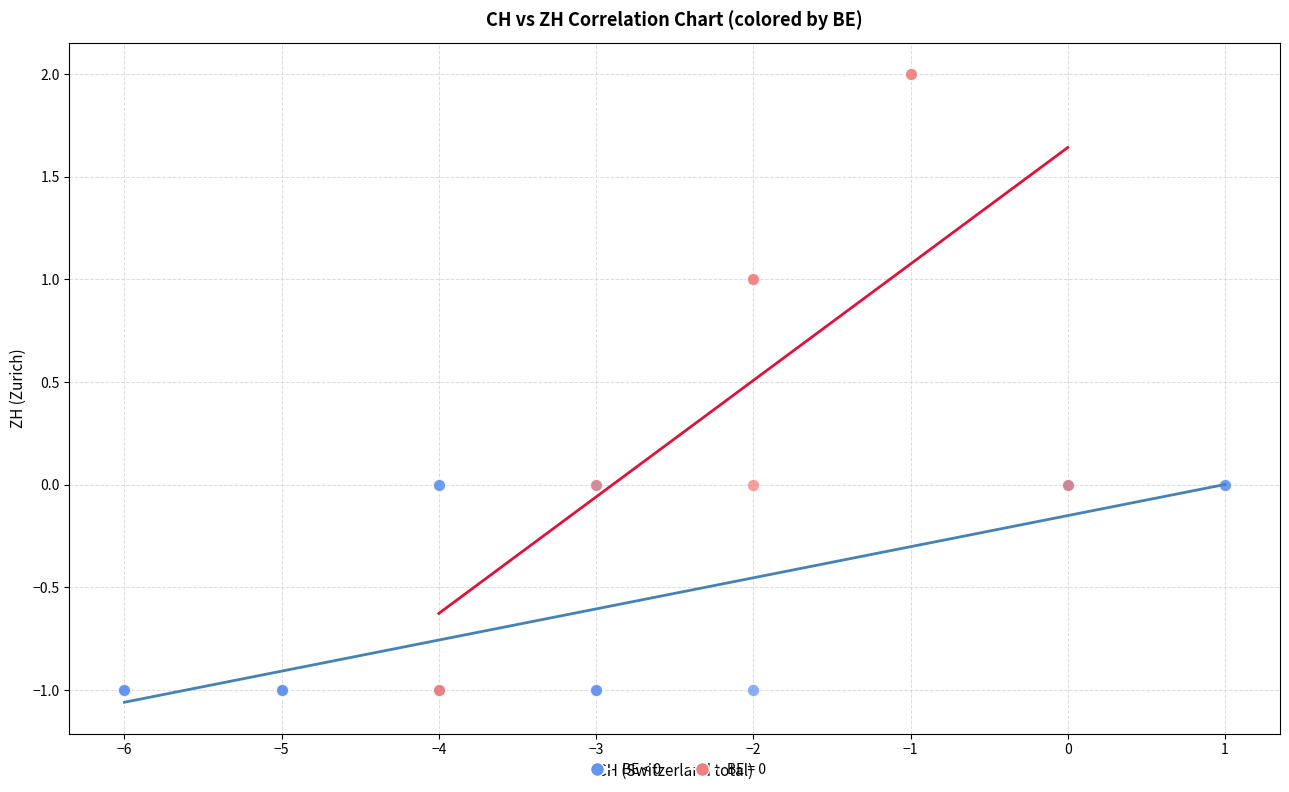

Which series has the largest Y range (max minus min)?

BE = 0